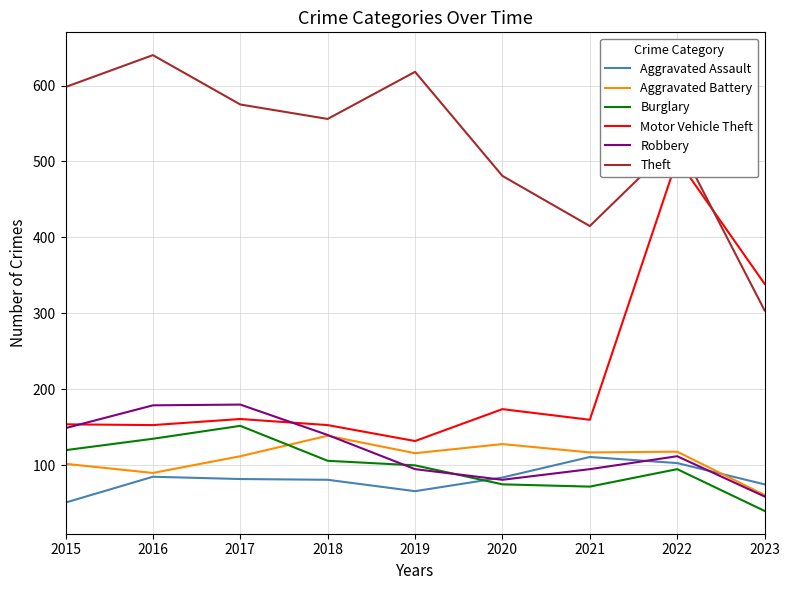

Which series changed the most between 2015 and 2020?

Theft